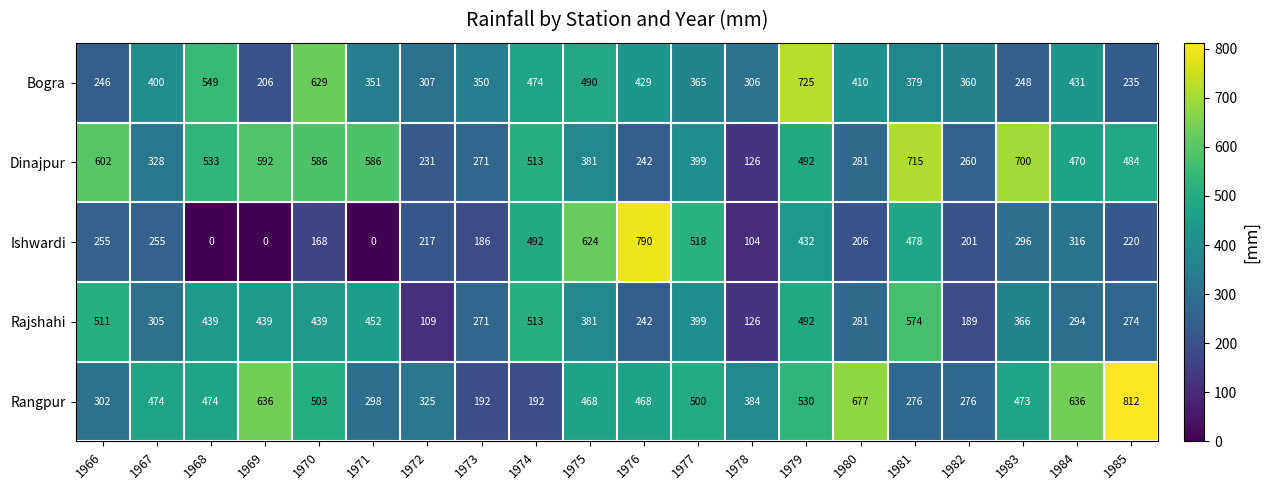

Between 1966 and 1968, which series saw the biggest shift?

Bogra